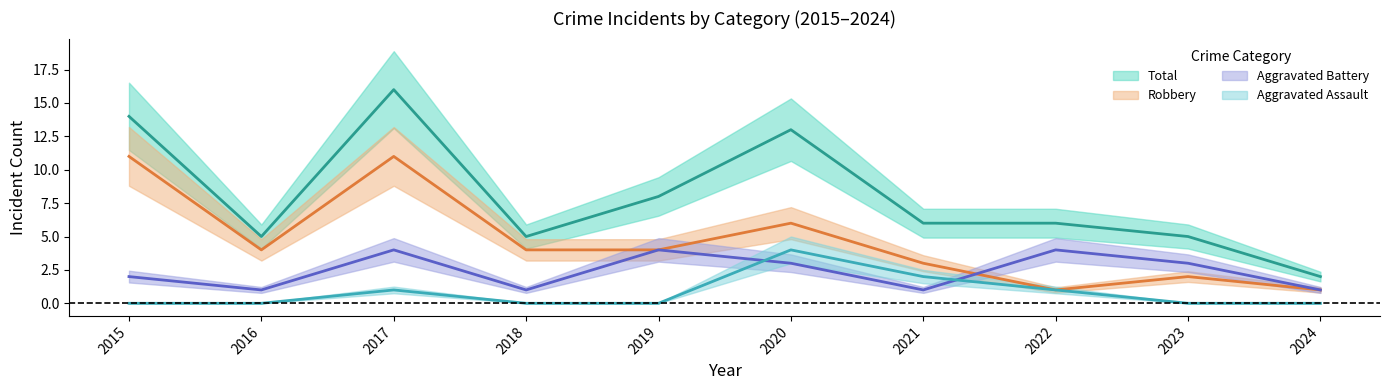

Which series has the largest total across all categories?

Total